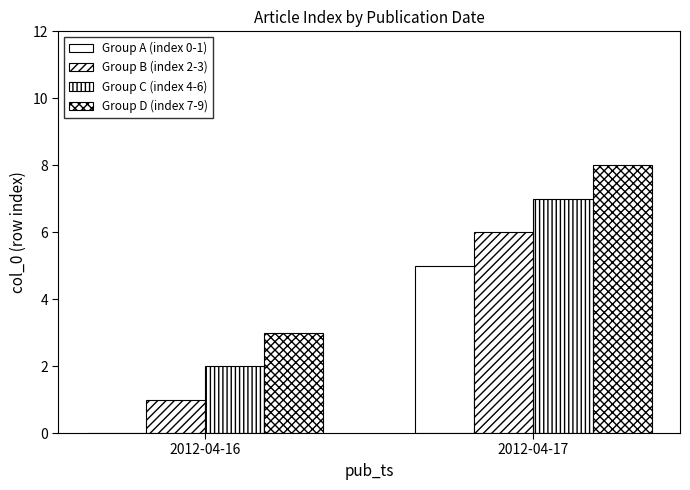

What is the value of the Group C (index 4-6) bar at the 2nd from the left?

7